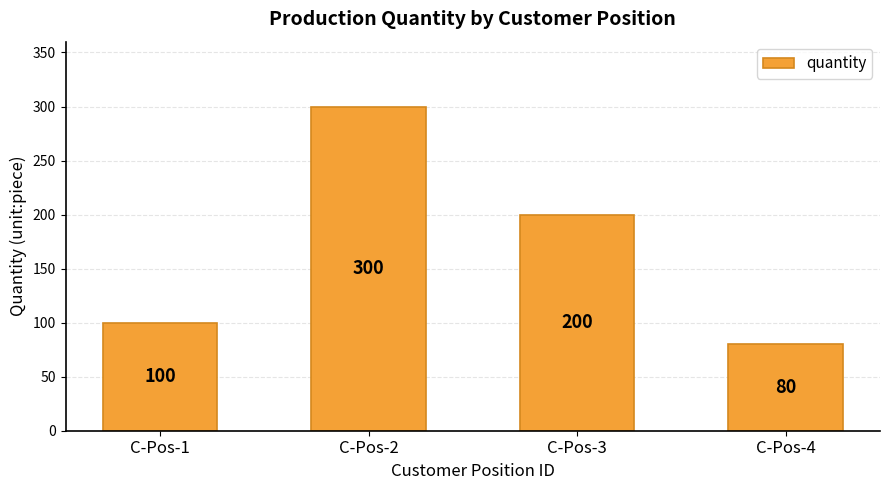

The value at C-Pos-1 is 100. True or false?

True